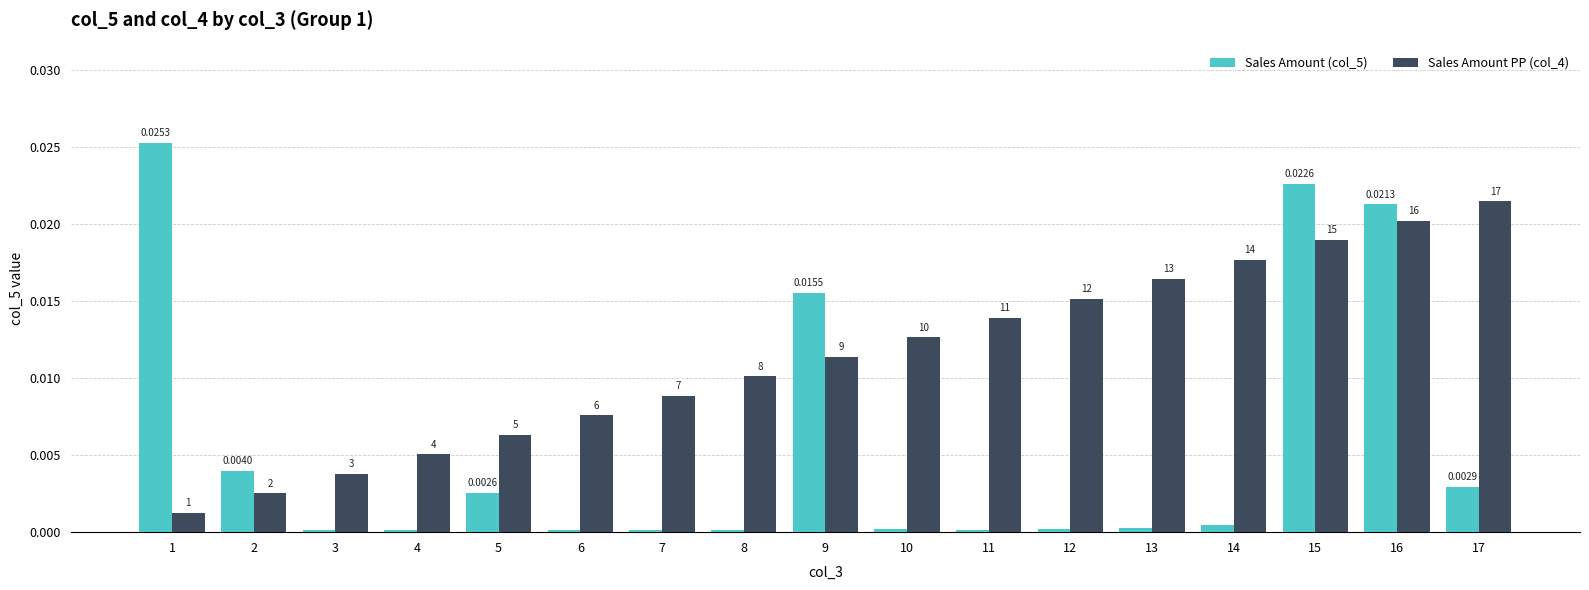

Are the bars grouped side by side (vs. stacked)?

Yes